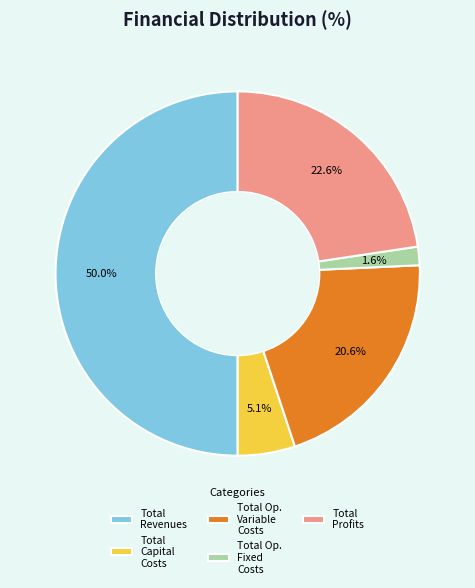

What percentage do Total Capital Costs and Total Profits together represent?

27.7%